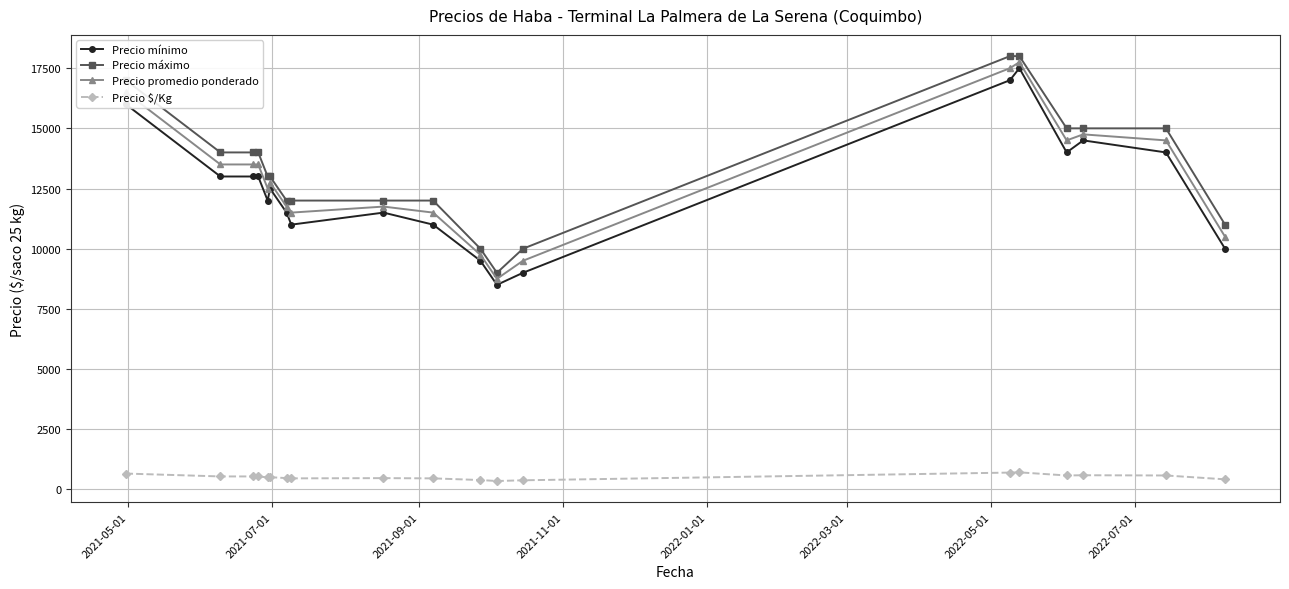

How many values in the Precio $/Kg series are below 510?

9